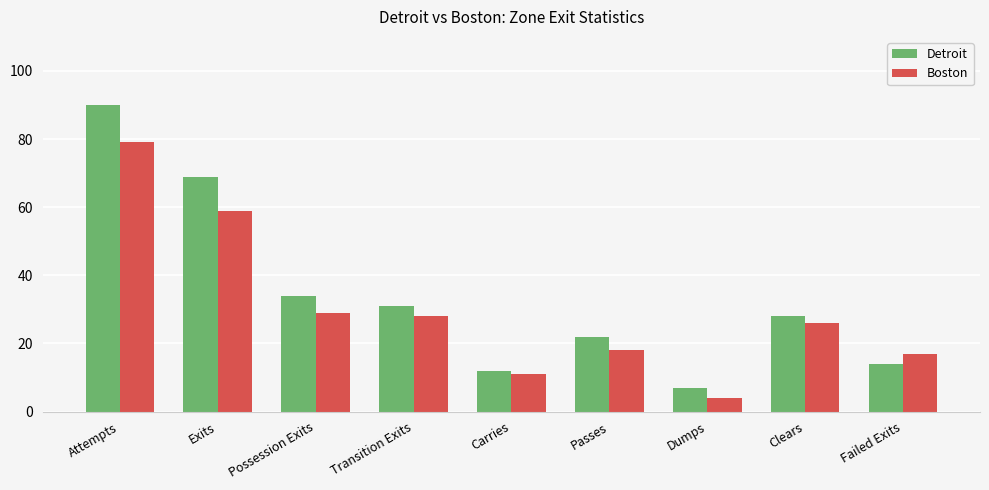

At which category is the sum across all series the highest?

Attempts